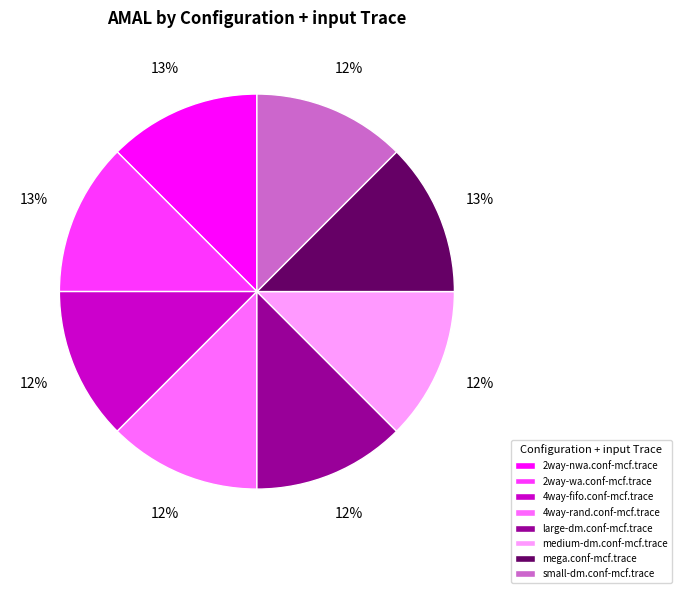

Approximately how many times larger is the value at small-dm.conf-mcf.trace compared to 4way-rand.conf-mcf.trace?

1.0